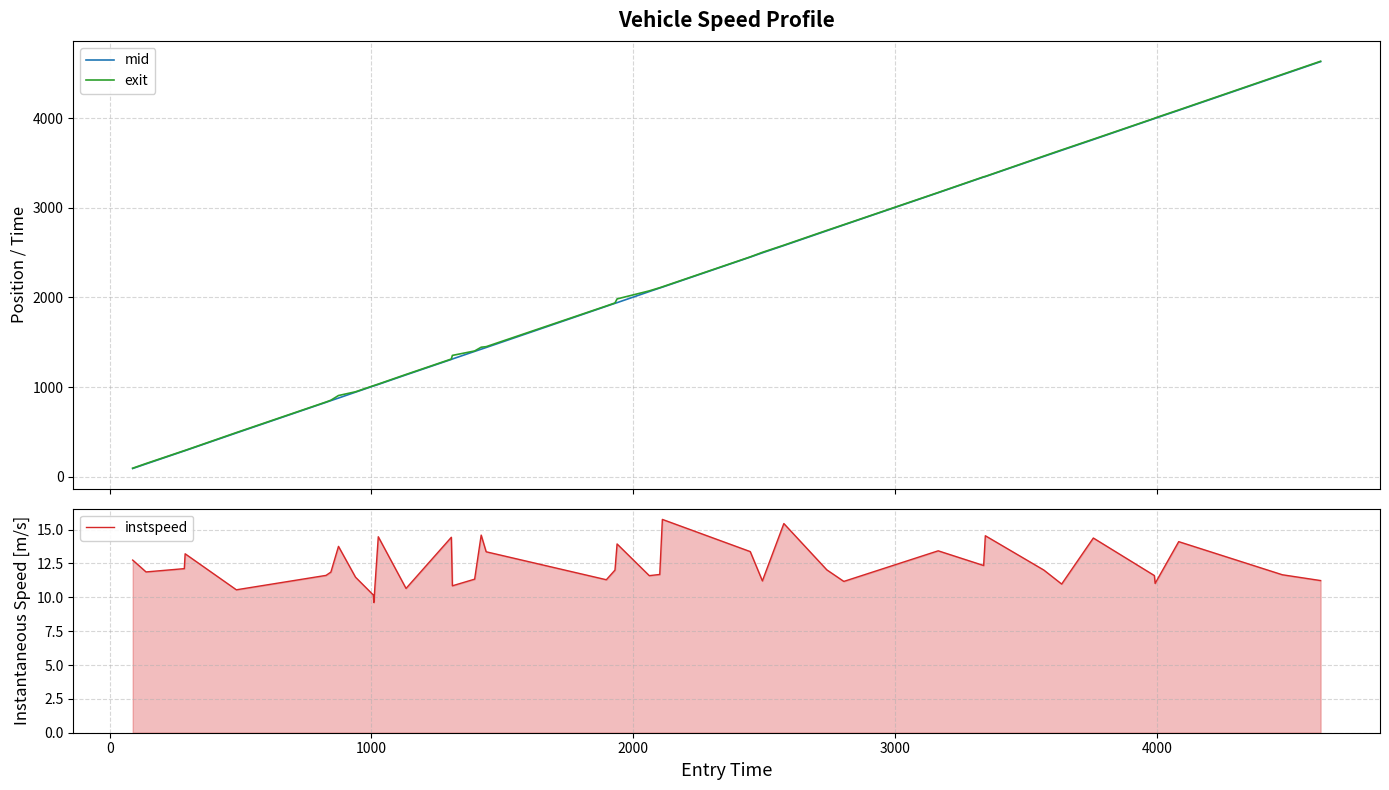

What is the value of the instspeed point at the 13th from the left?

10.7